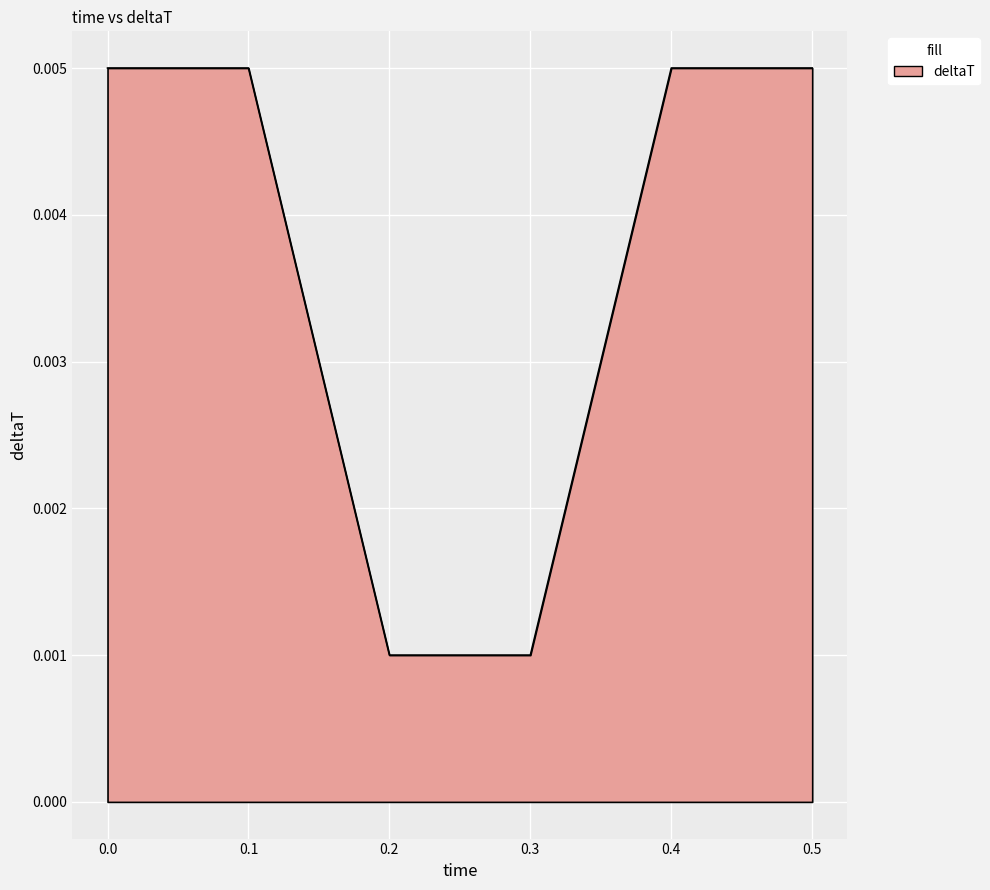

Count the values in the range 0 to 1.

6